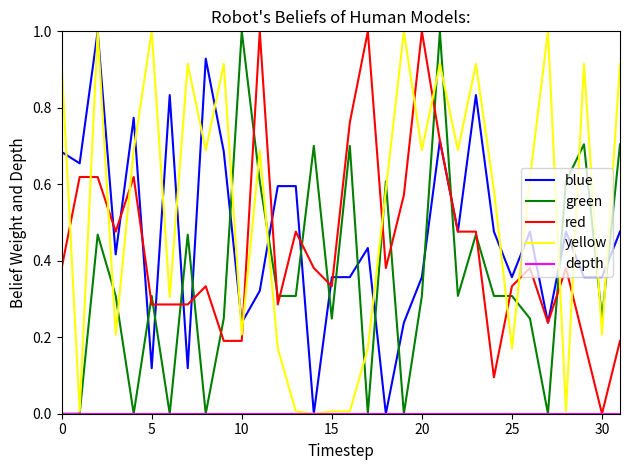

What is the greatest value displayed?

1.0